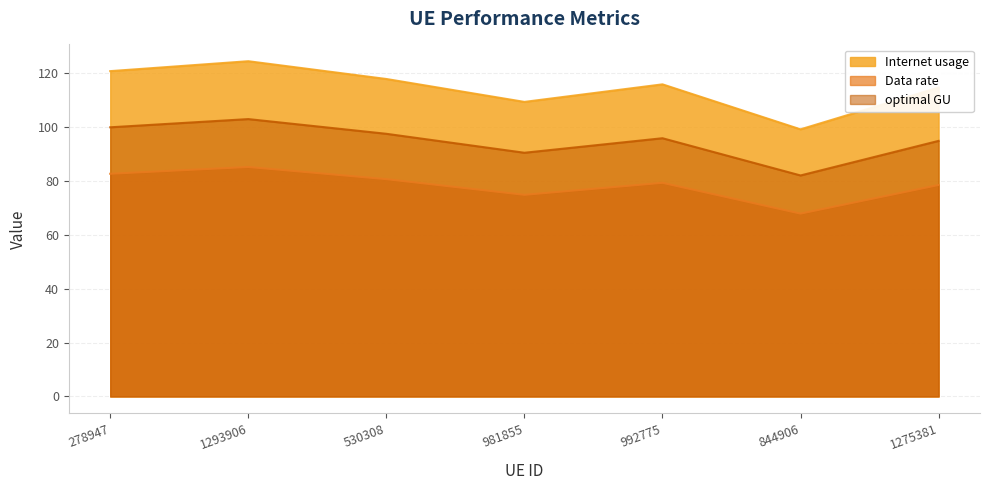

True or false: Data rate has a value of 111.0 at 981855.

False